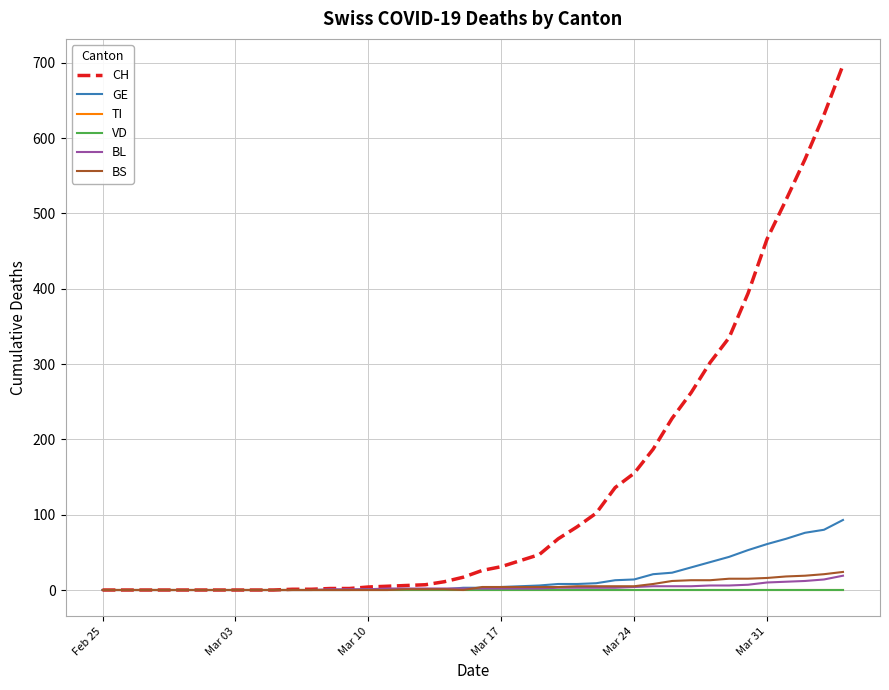

True or false: BL and CH intersect in this chart.

False